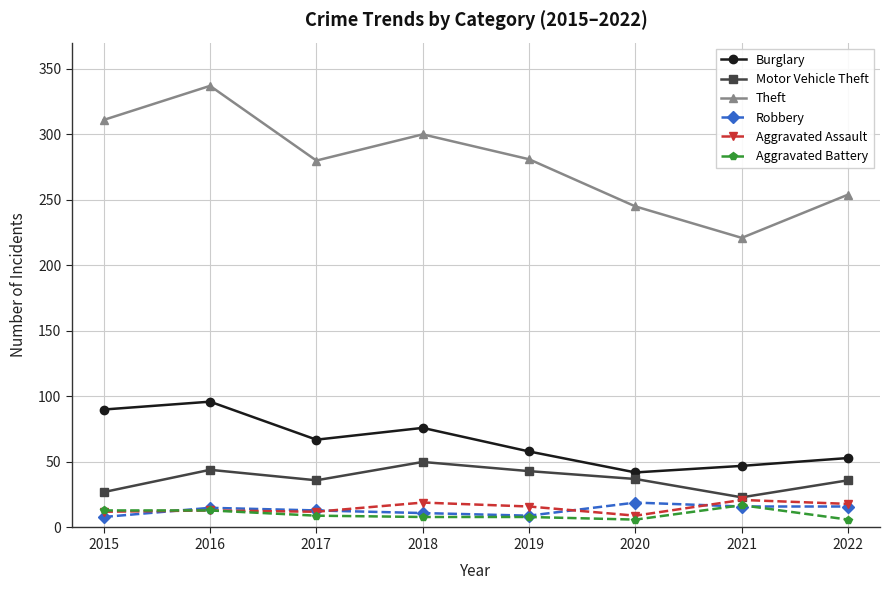

What value does the Aggravated Battery series have at 2018?

8